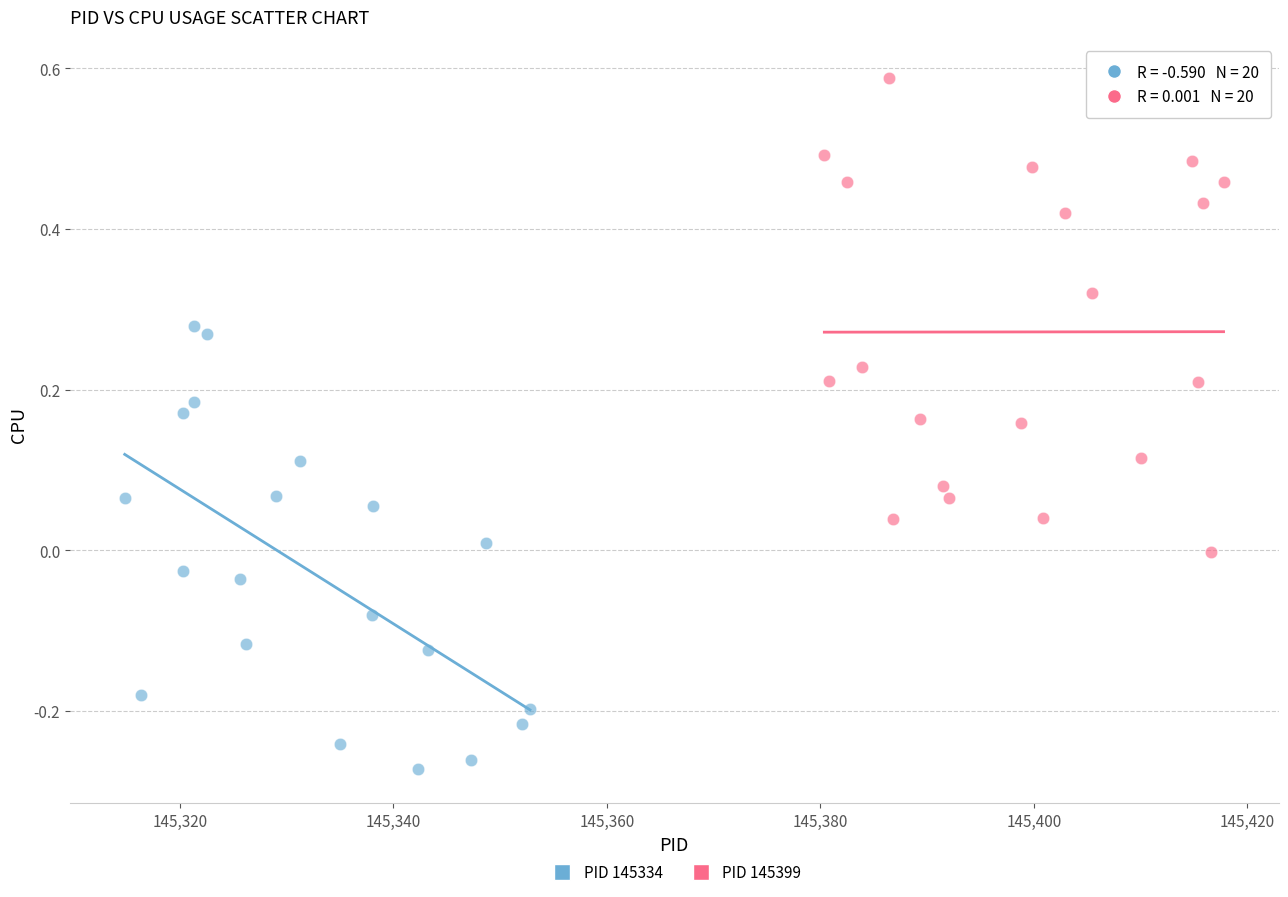

What are all the series names shown in the legend?

PID 145334, PID 145399